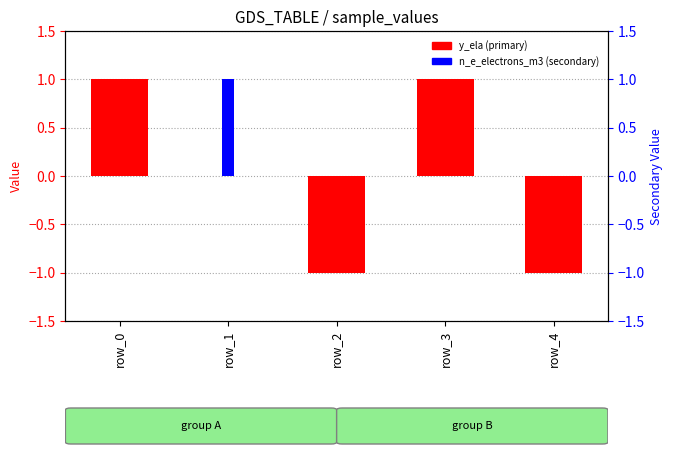

True or false: n_e_electrons_m3 (secondary) has a value of 0 at row_4.

True